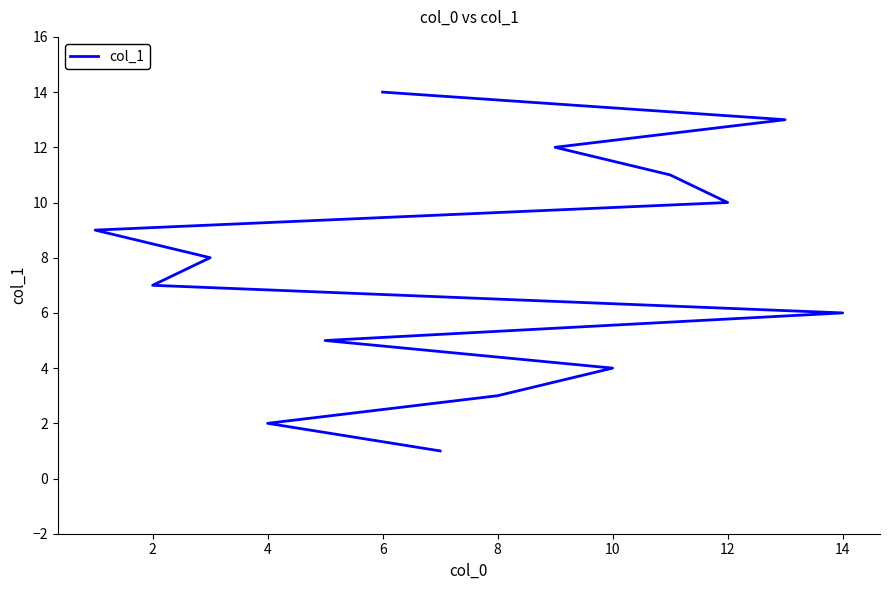

True or false: there are more than 1 points higher than both neighbors.

False